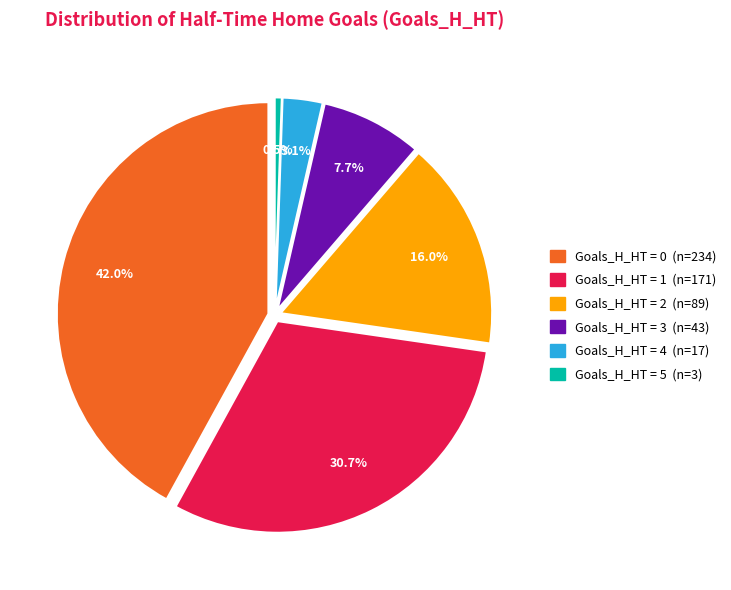

Is it true that 2 is 16% of the pie?

True